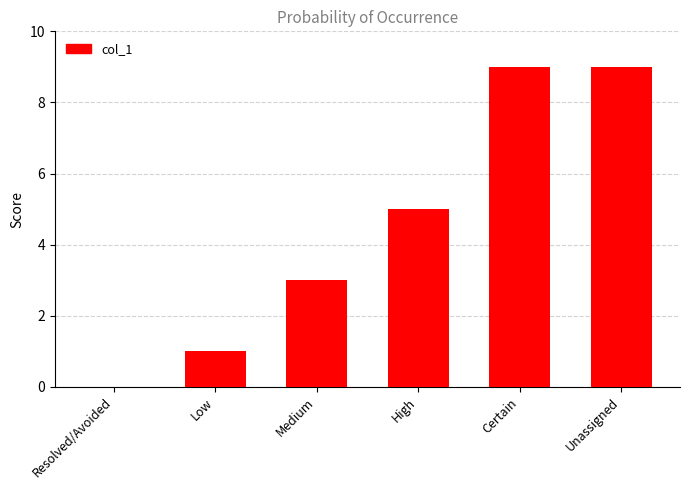

What is the sum of the values at Unassigned and High?

14